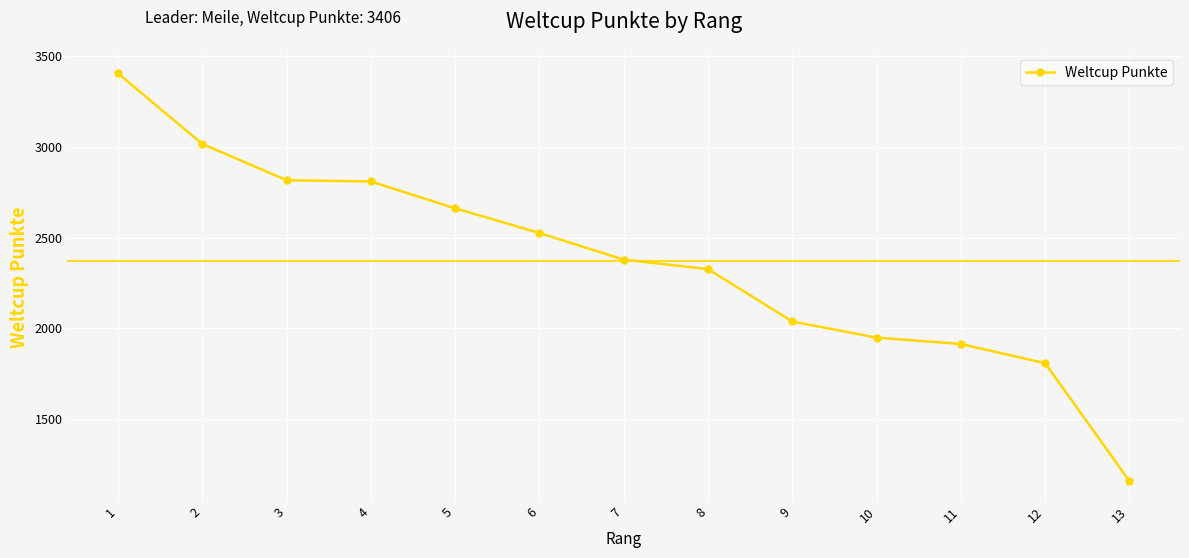

True or false: the data shows 1914 at 11.

True